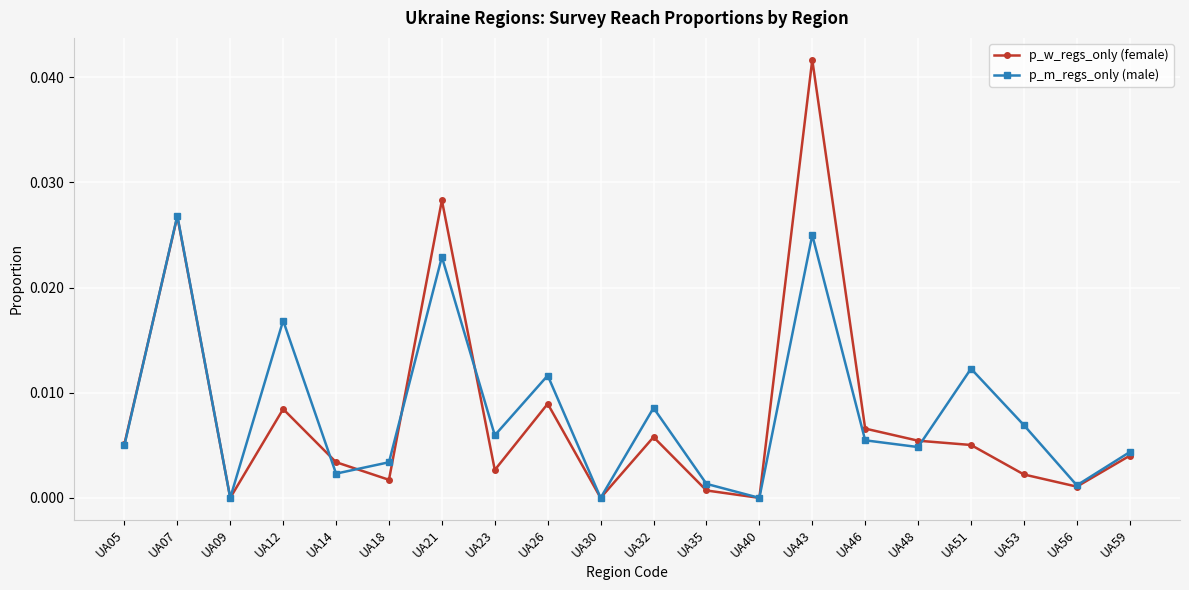

Count the number of data series in this chart.

2